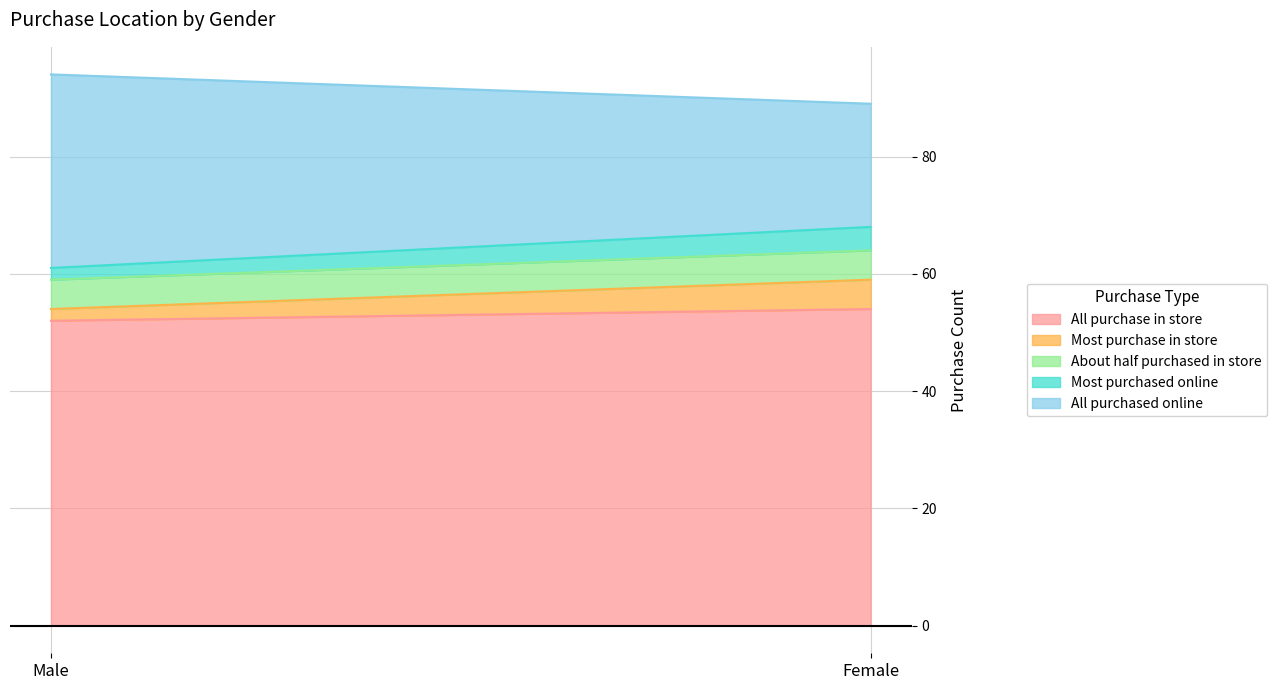

What is the difference between the All purchase in store values at Female and Male?

2